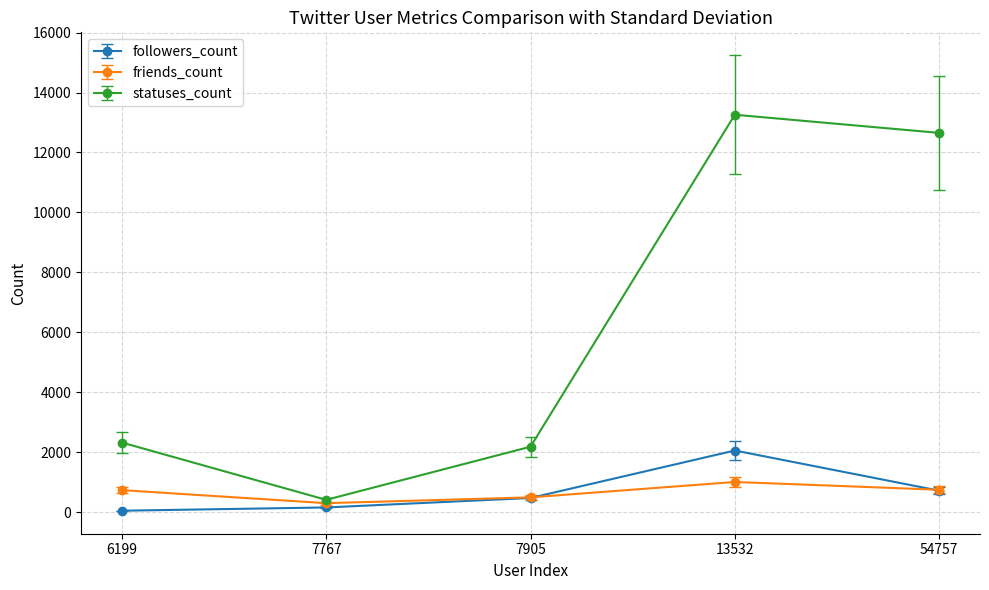

What is the difference between the maximum and minimum values in the statuses_count series?

12850